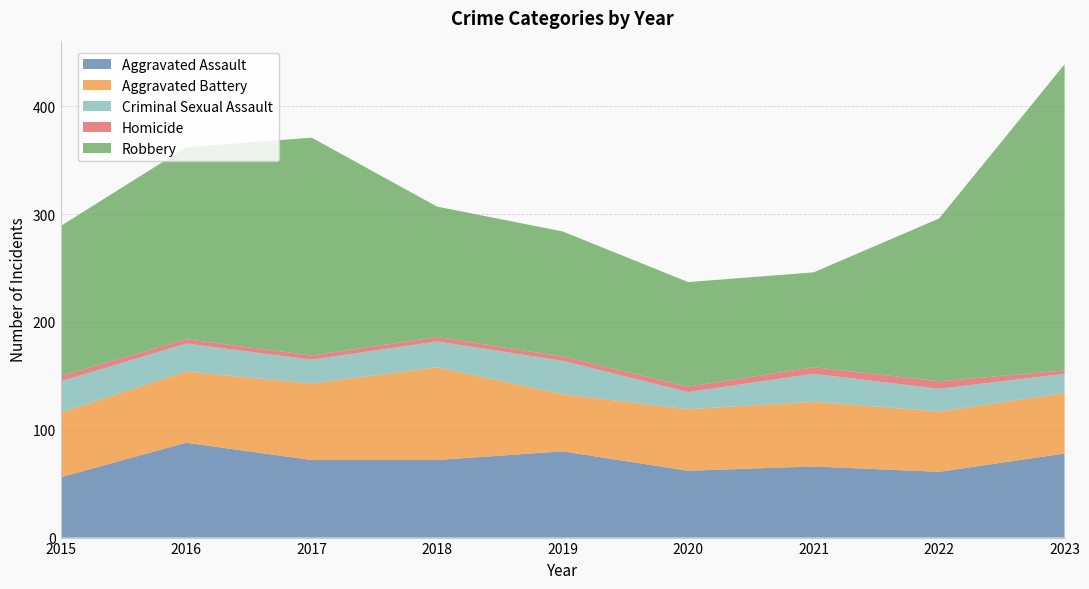

Reading right to left, extract all data points from this chart.

Aggravated Assault: 2023=78	2022=61	2021=66	2020=62	2019=80	2018=72	2017=72	2016=88	2015=56
Aggravated Battery: 2023=56	2022=56	2021=60	2020=57	2019=53	2018=86	2017=71	2016=66	2015=60
Criminal Sexual Assault: 2023=18	2022=21	2021=26	2020=16	2019=31	2018=24	2017=22	2016=26	2015=29
Homicide: 2023=3	2022=7	2021=6	2020=5	2019=4	2018=4	2017=4	2016=4	2015=5
Robbery: 2023=284	2022=151	2021=88	2020=97	2019=116	2018=121	2017=202	2016=178	2015=139